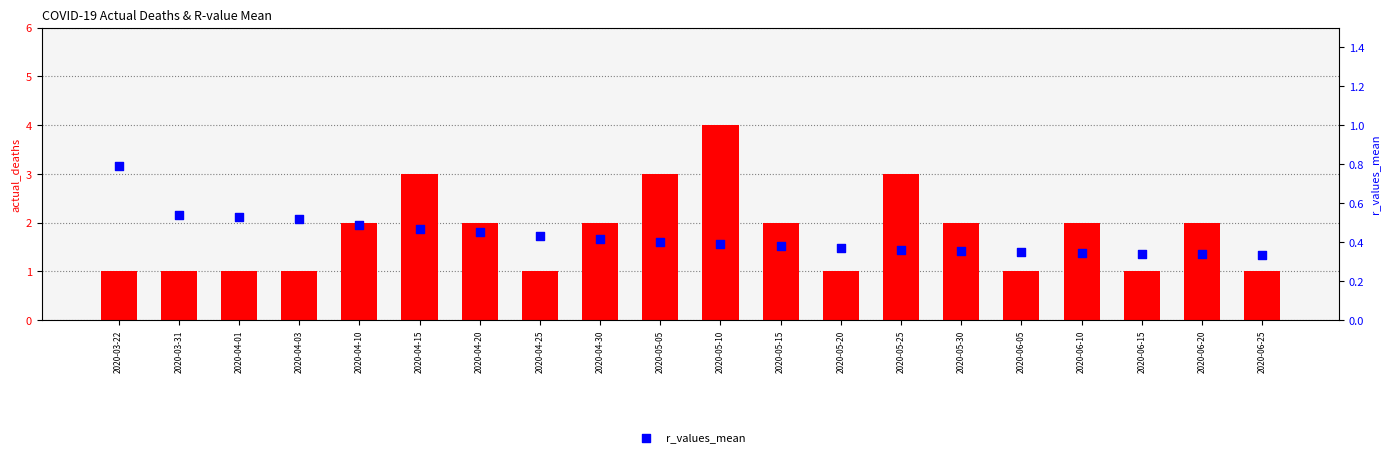

At how many categories does at least one series exceed 3?

1